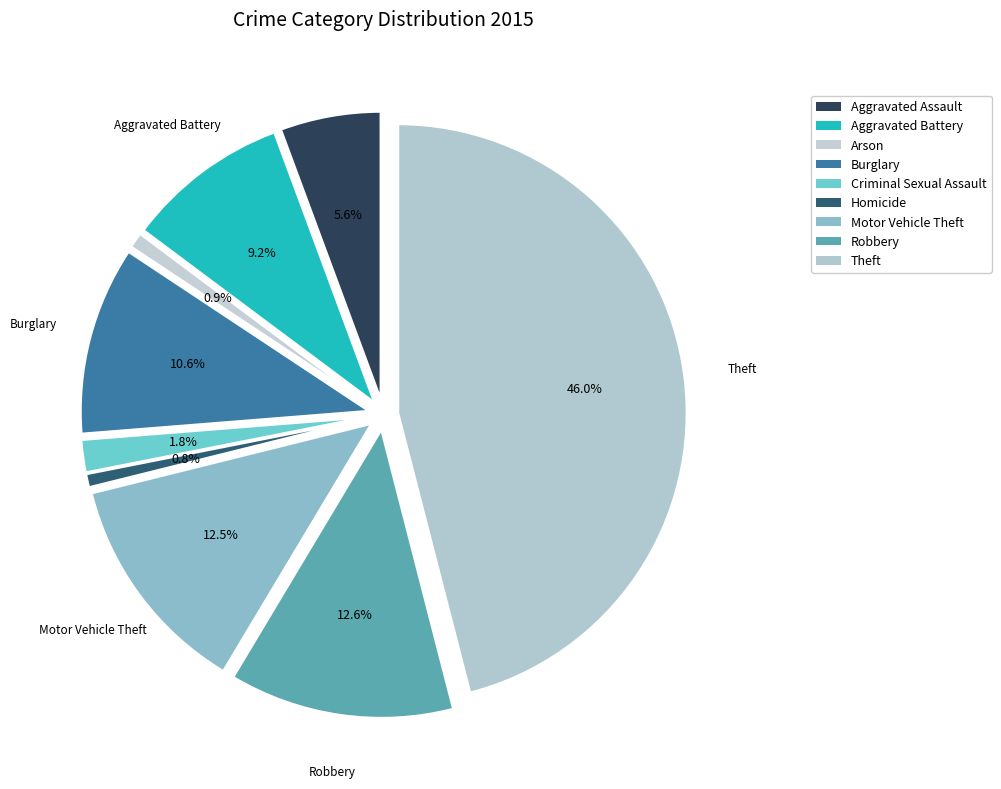

The Motor Vehicle Theft slice represents 6% of the pie. True or false?

False